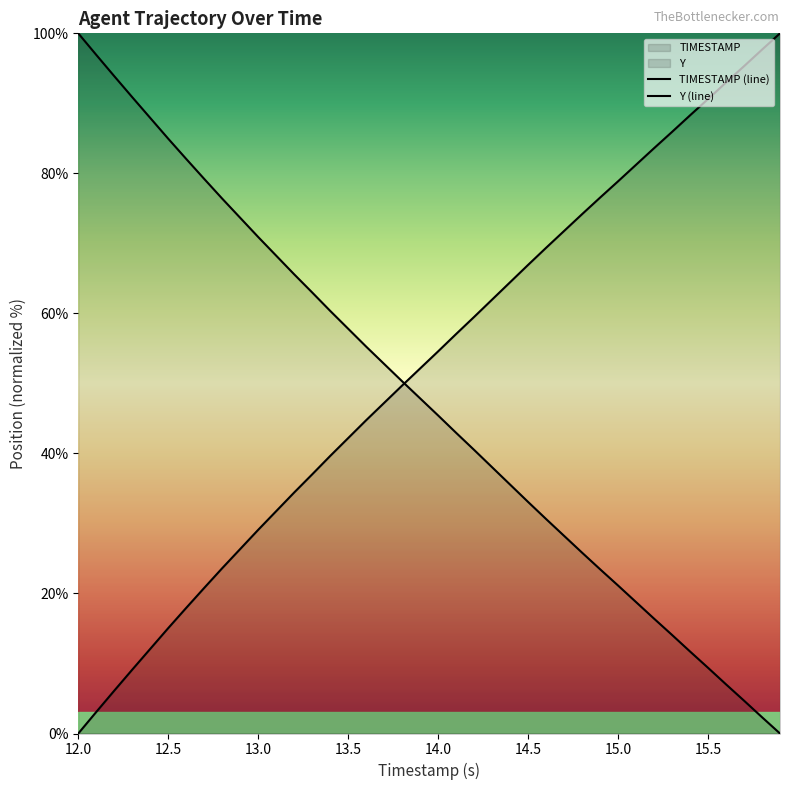

Count the number of data series in this chart.

2